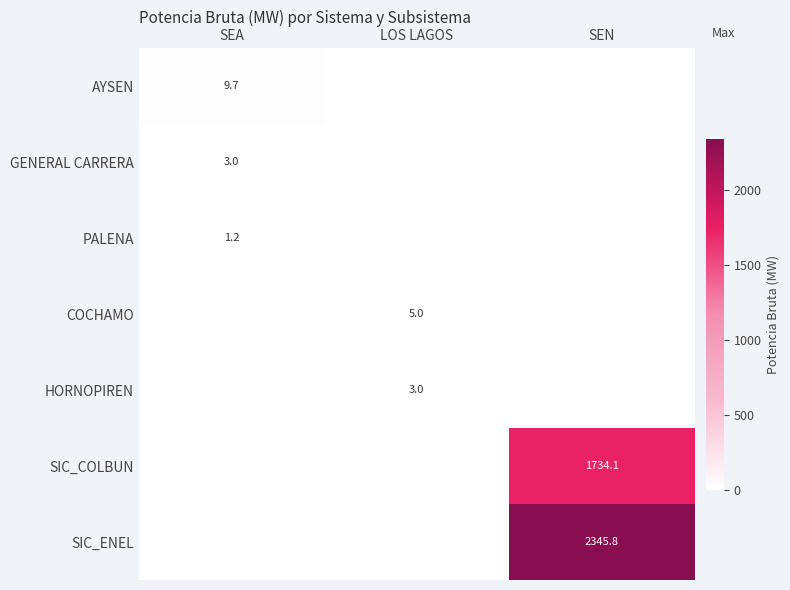

Is it true that HORNOPIREN equals 1.4 at SEN?

False